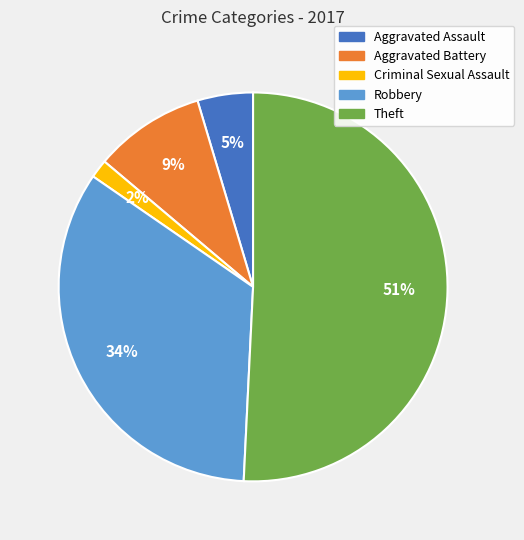

Do Theft and Aggravated Battery together represent more than half of the pie?

Yes